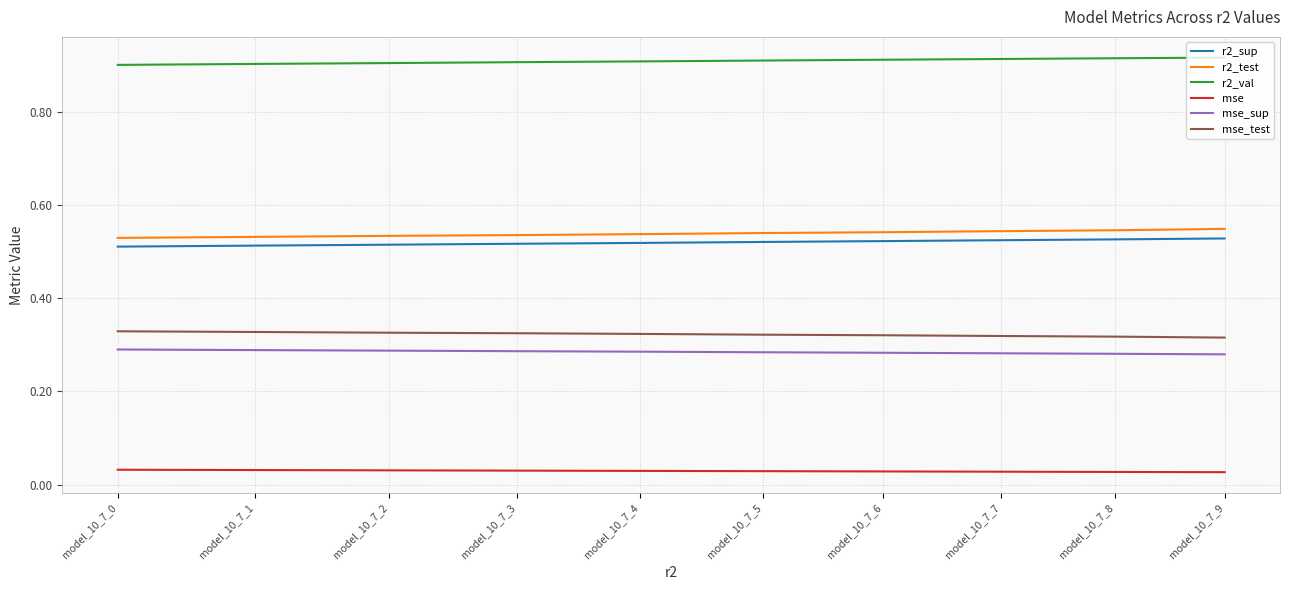

What is the sum of the r2_sup values at model_10_7_9 and model_10_7_3?

1.0